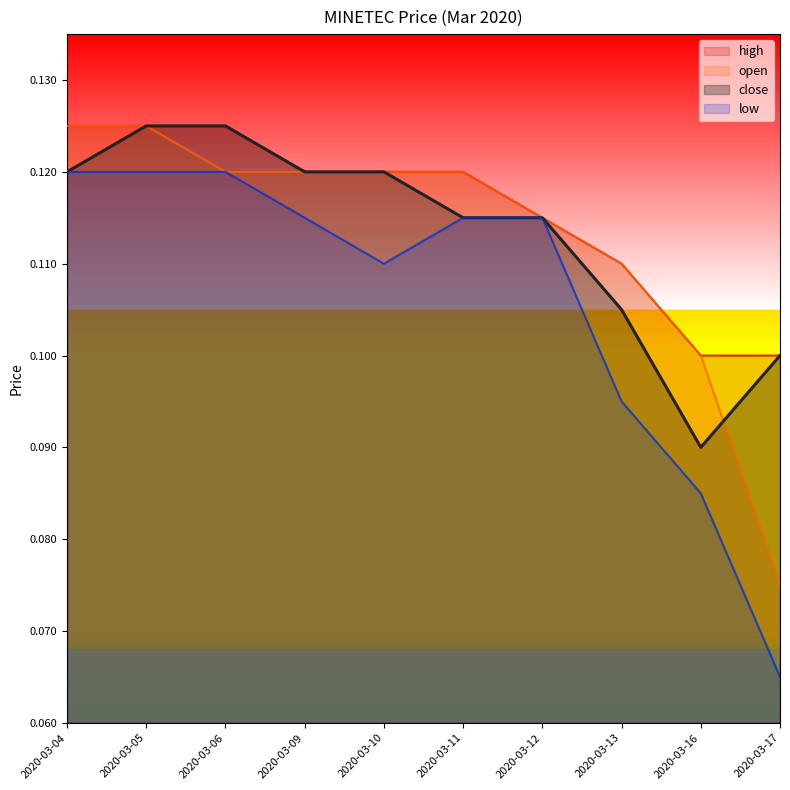

The value of open at 2020-03-11 is 0.2. True or false?

False